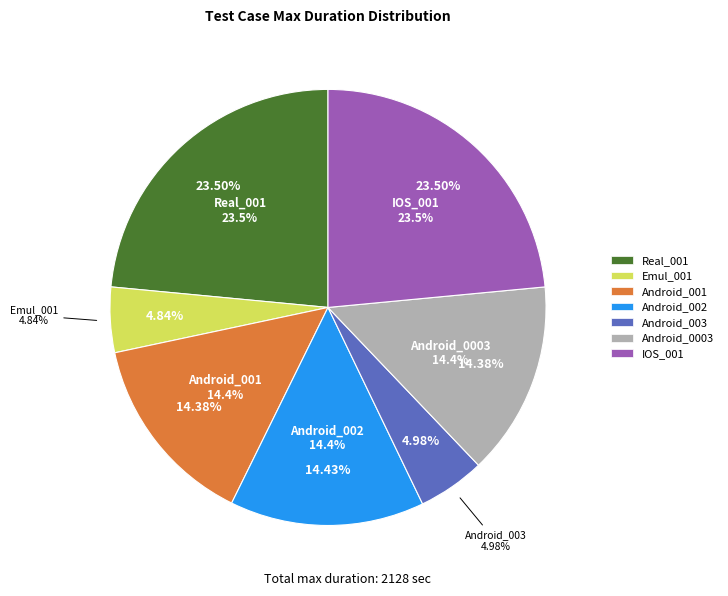

Which category has the smallest portion of the pie?

Emul_001